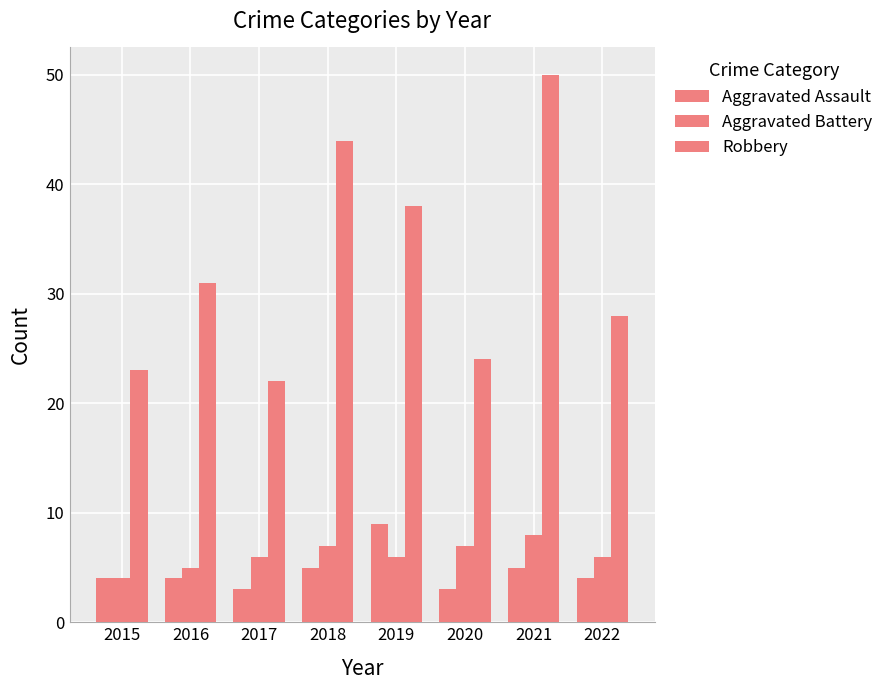

What is the approximate value of Robbery at 2017, to the nearest 10?

20